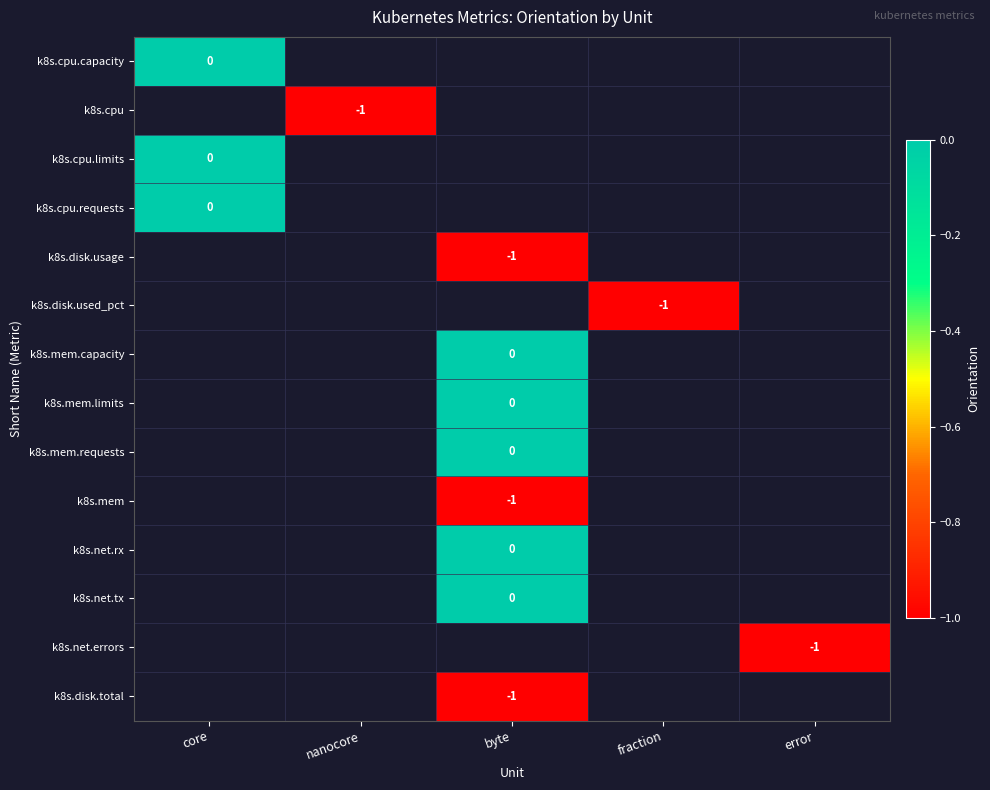

Is the value of k8s.cpu at fraction greater than the value of k8s.cpu.limits at core?

No